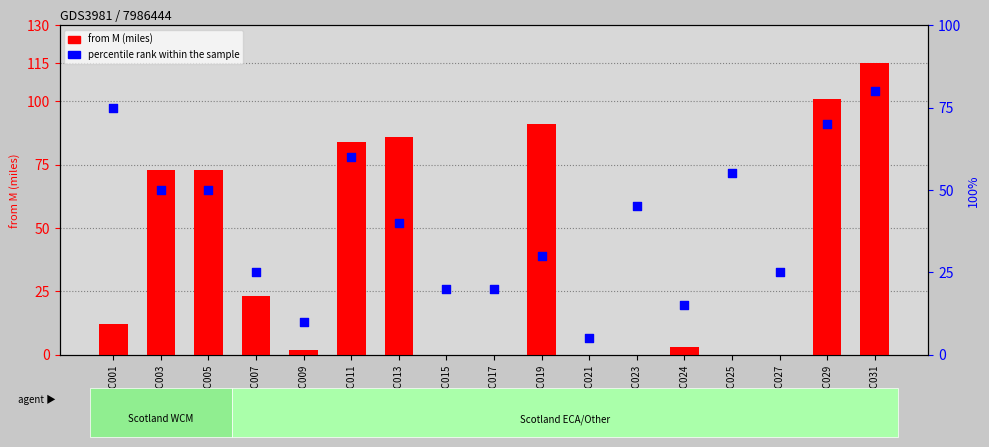

What is the total value across all series at SC027?

25